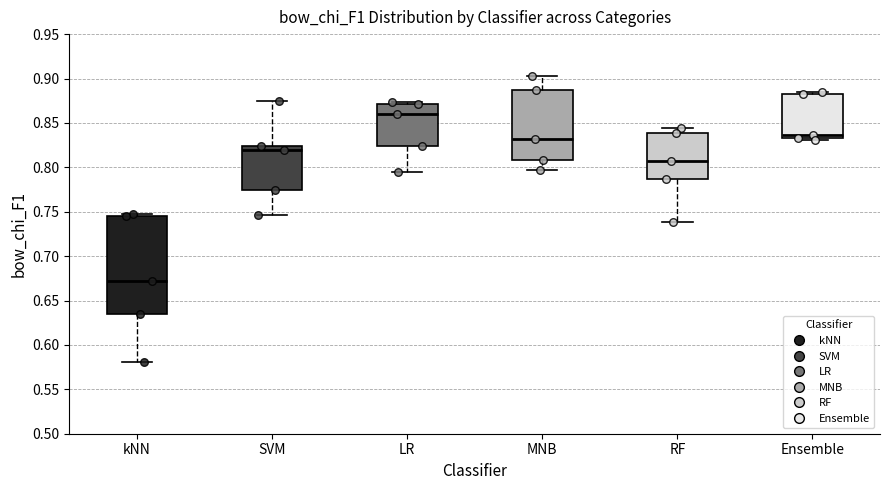

Which box has the lowest median line?

kNN